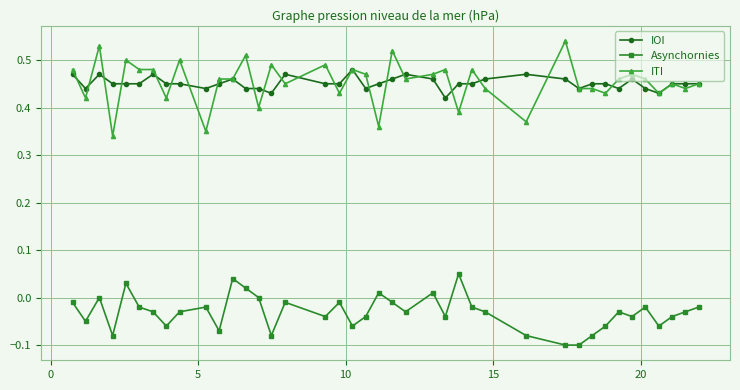

True or false: IOI and Asynchornies intersect in this chart.

False